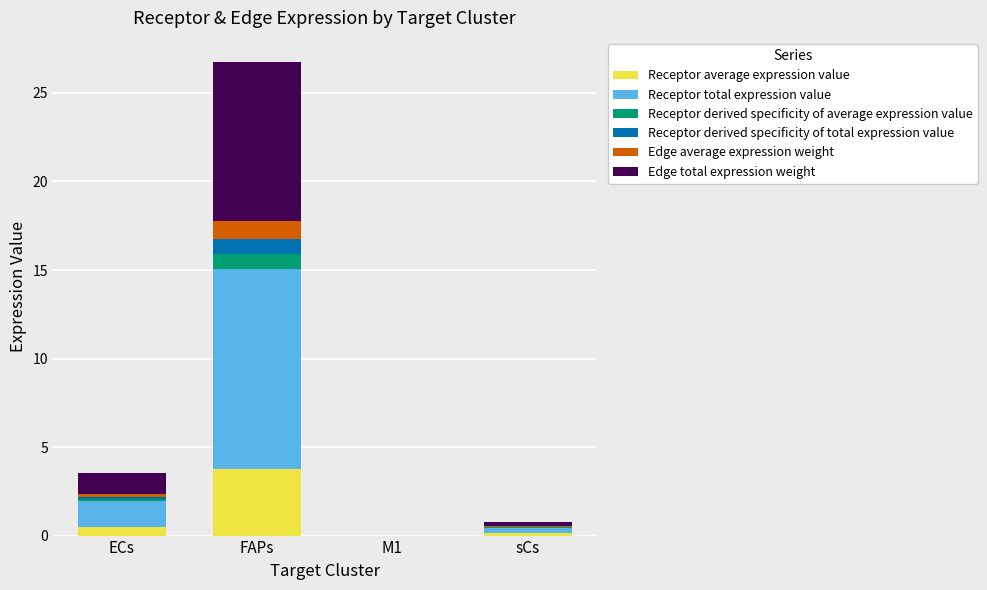

At which category is the sum across all series the highest?

FAPs